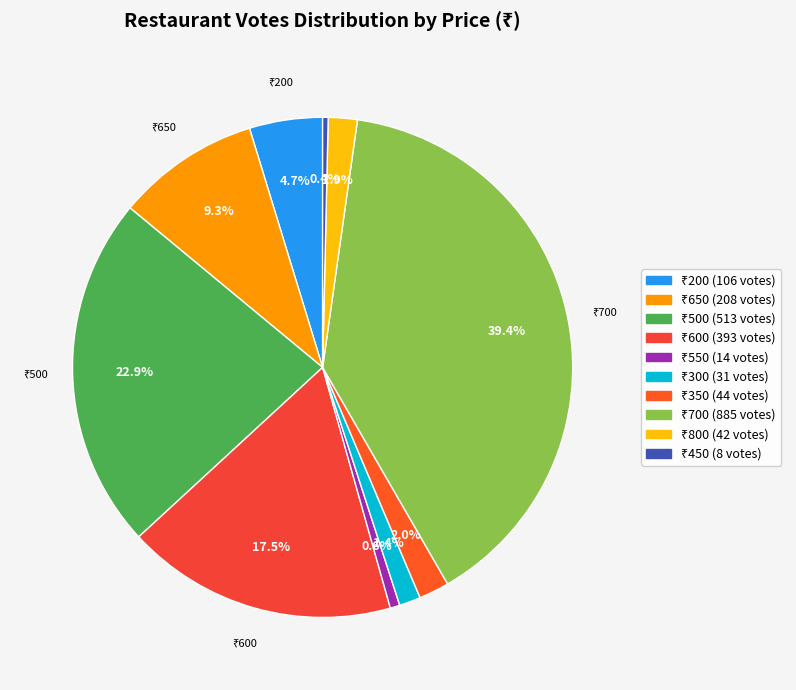

To the nearest percent, what is the difference between the largest and smallest slice percentages?

39%